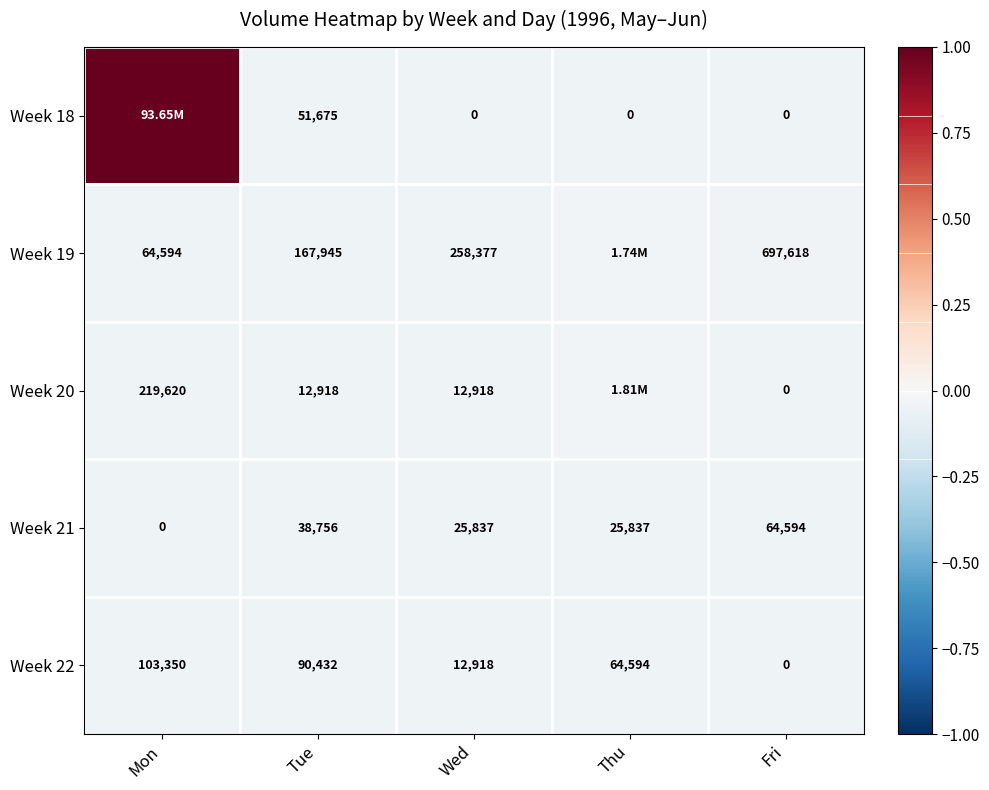

The Week 18 series shows -0.1 at Tue. True or false?

False